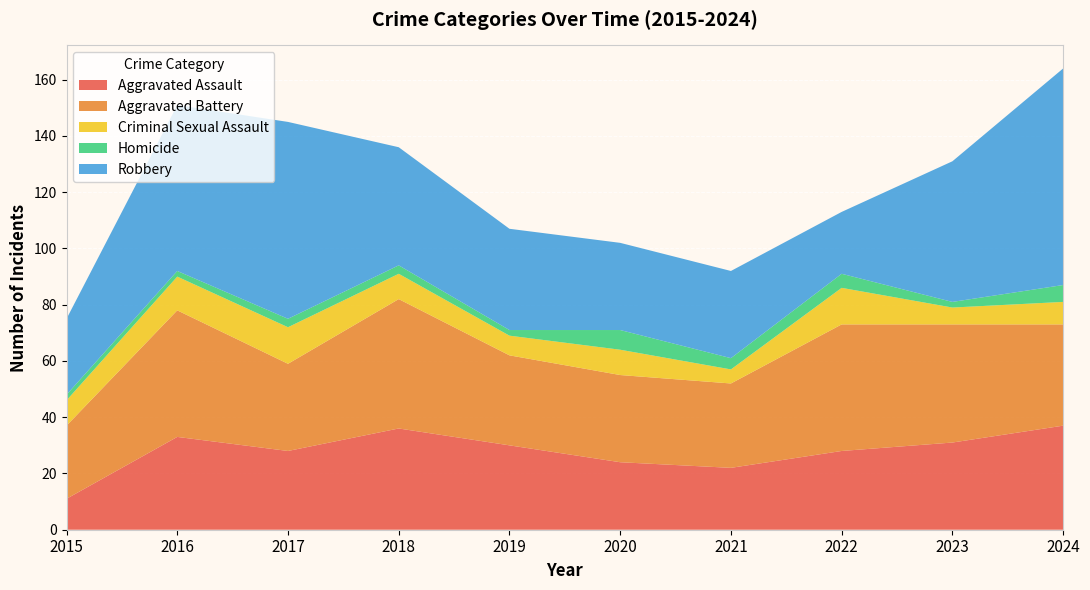

Reading right to left, list all the values displayed in this chart.

Aggravated Assault: 2024=37	2023=31	2022=28	2021=22	2020=24	2019=30	2018=36	2017=28	2016=33	2015=11
Aggravated Battery: 2024=36	2023=42	2022=45	2021=30	2020=31	2019=32	2018=46	2017=31	2016=45	2015=26
Criminal Sexual Assault: 2024=8	2023=6	2022=13	2021=5	2020=9	2019=7	2018=9	2017=13	2016=12	2015=9
Homicide: 2024=6	2023=2	2022=5	2021=4	2020=7	2019=2	2018=3	2017=3	2016=2	2015=2
Robbery: 2024=77	2023=50	2022=22	2021=31	2020=31	2019=36	2018=42	2017=70	2016=59	2015=27